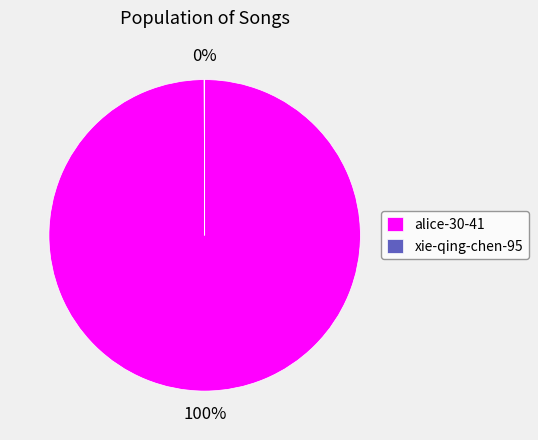

Which category has the biggest portion of the pie?

alice-30-41